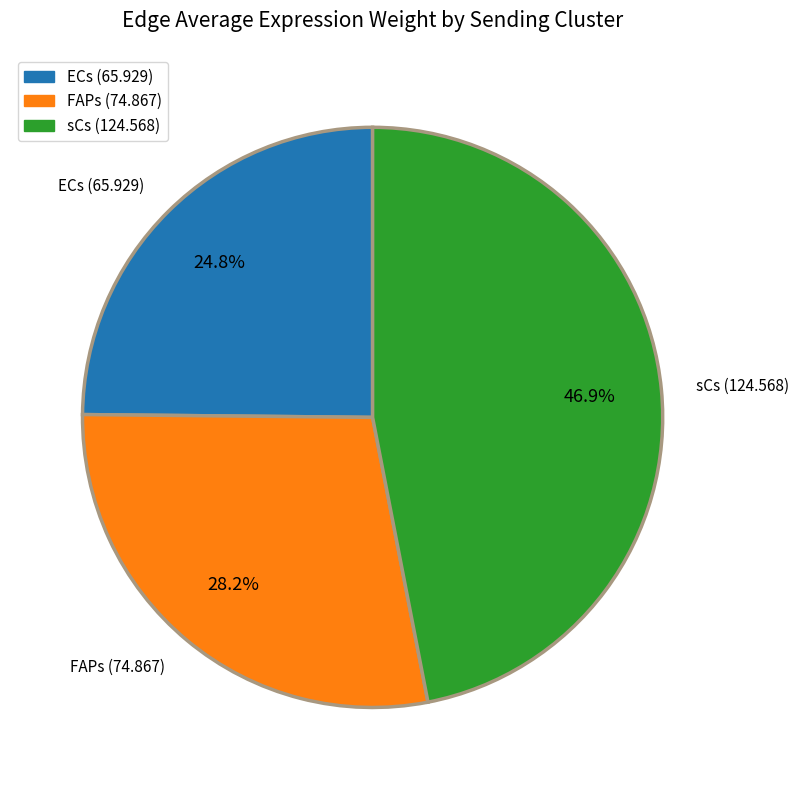

Is there a majority slice in this chart?

No